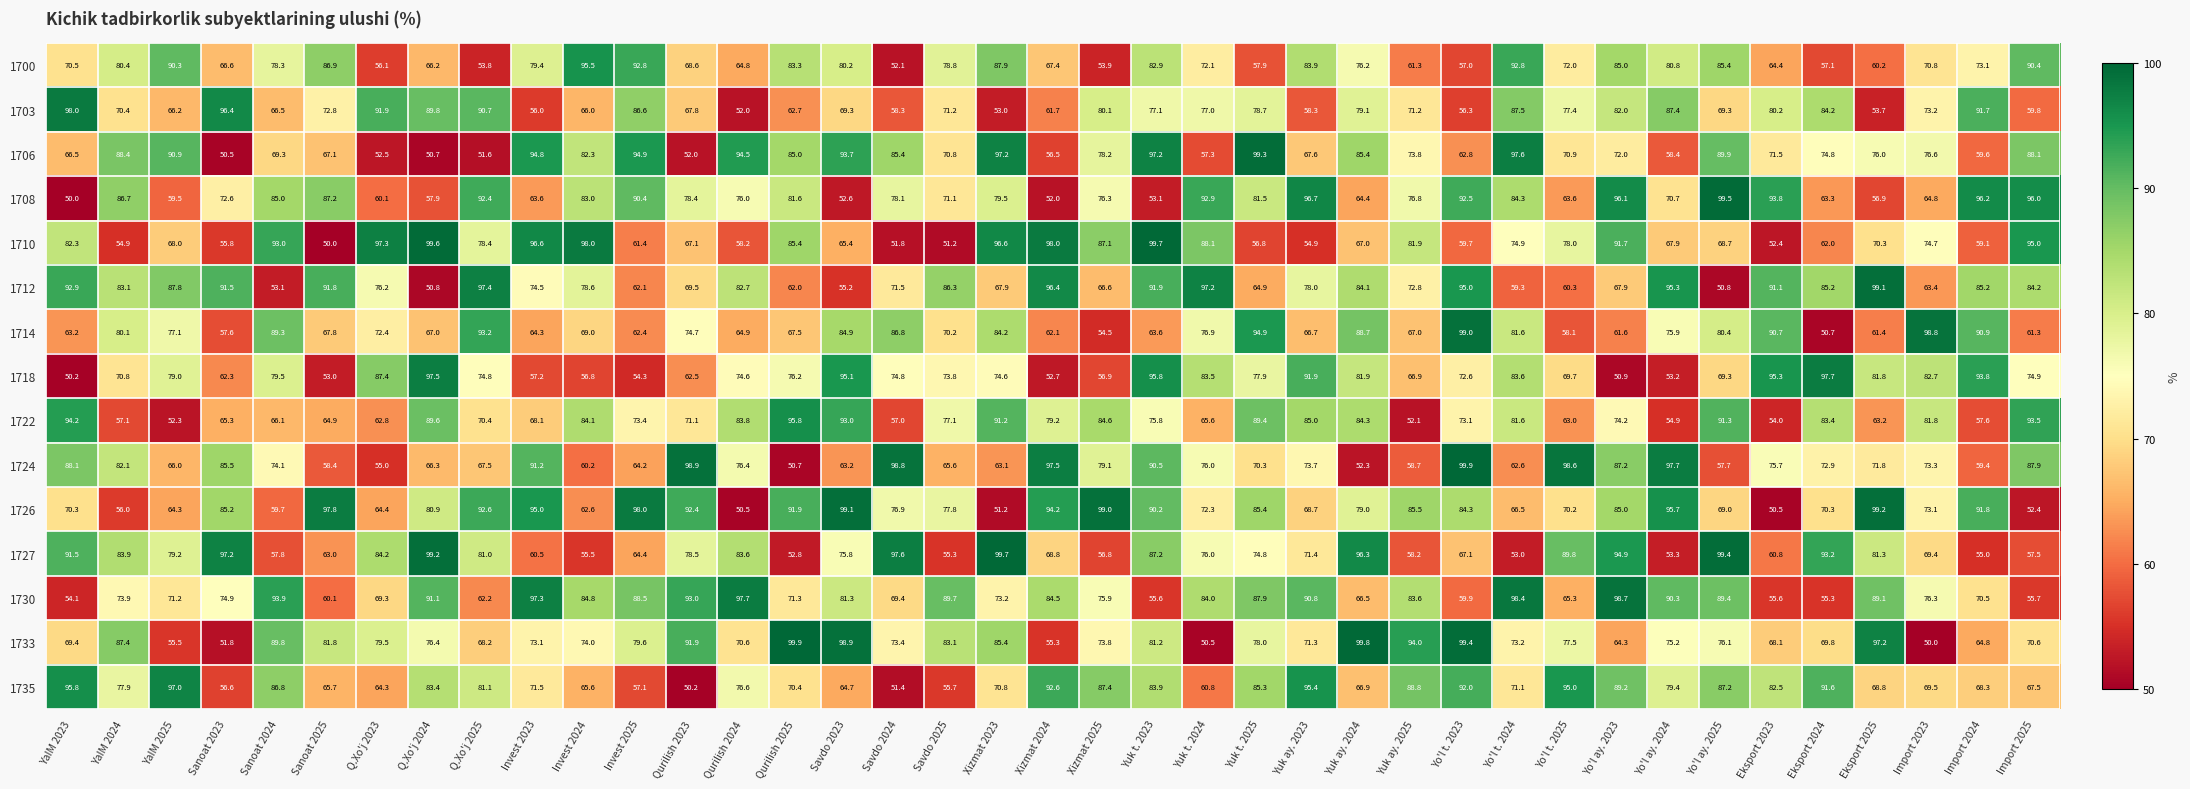

The 1710 series shows 78.0 at Yo'l t. 2025. True or false?

True